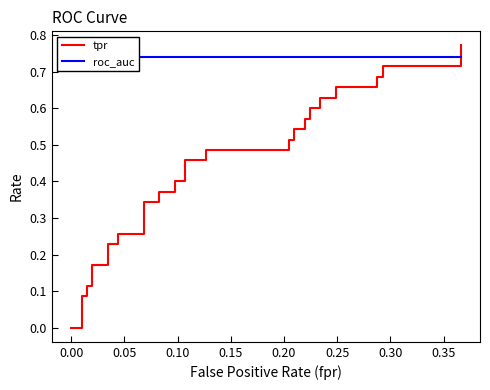

What is the sum of the roc_auc values at 0.35 and 0.20?

1.5